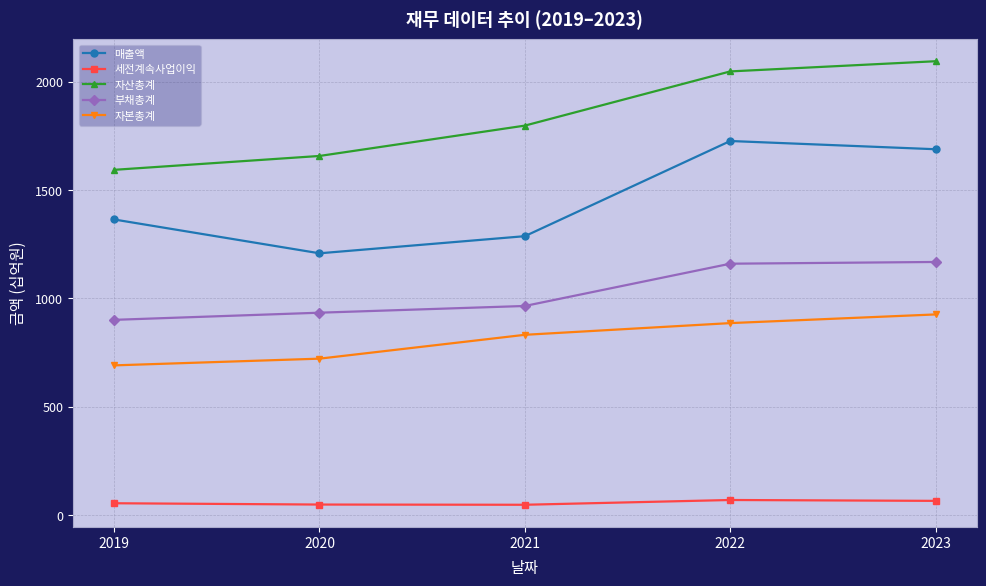

How many data points does each series have?

5